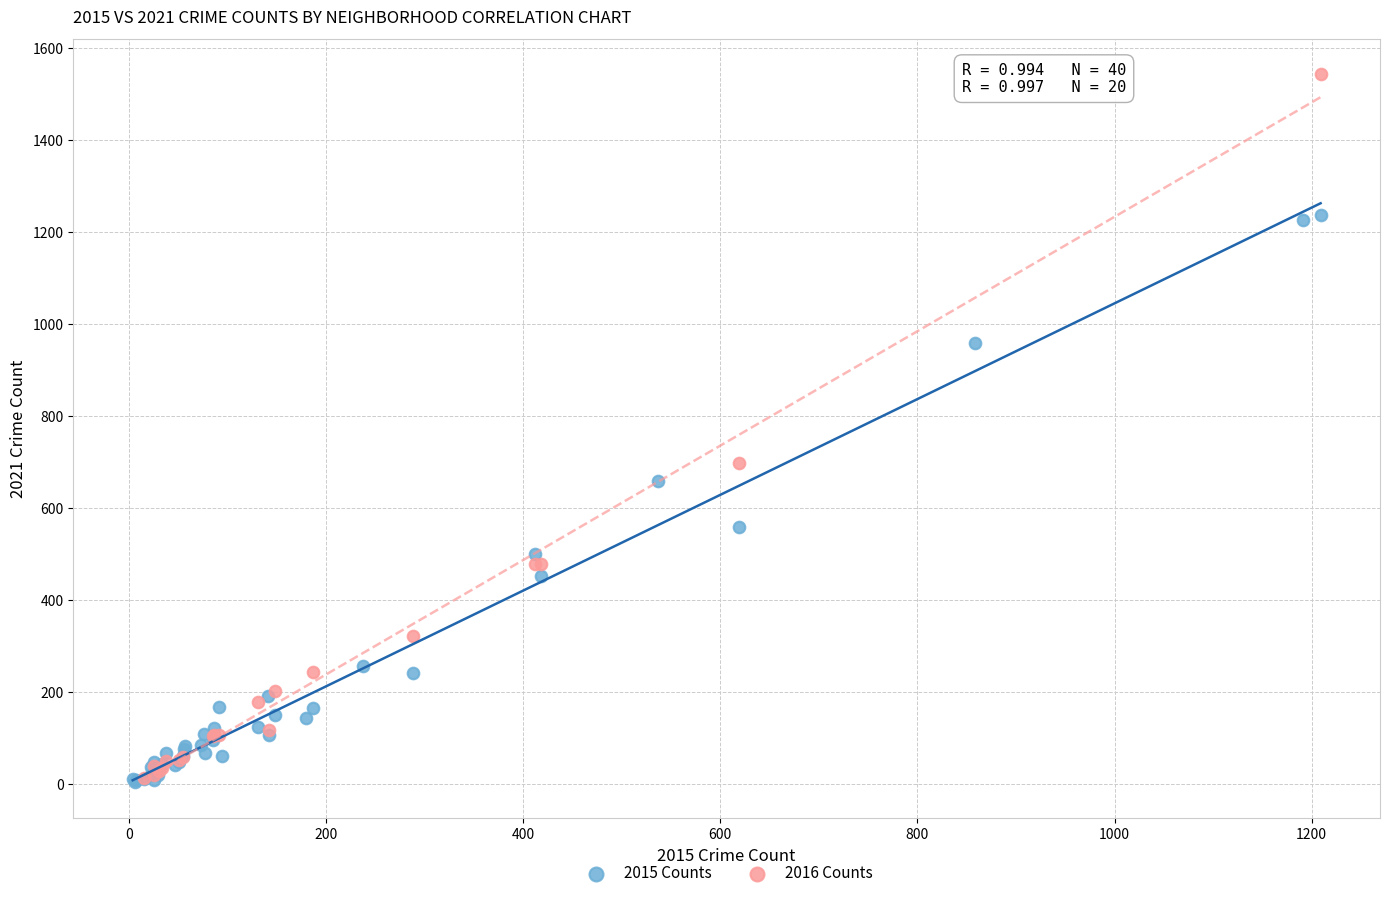

Which series contains the highest Y value?

2016 Counts